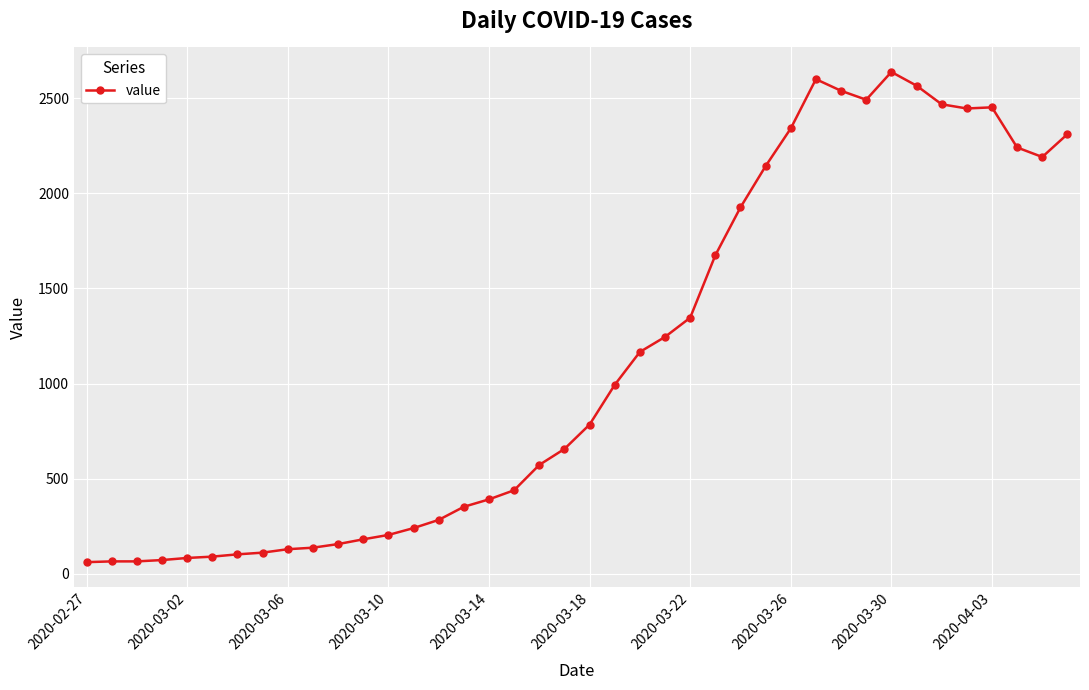

What is the average value?

1124